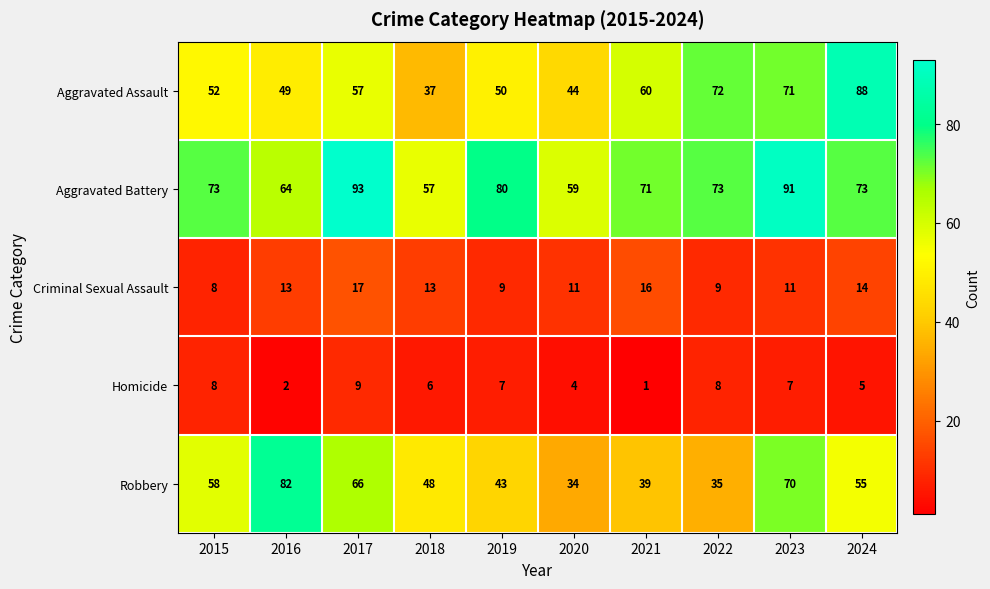

What is the spread (max minus min) of values at 2019?

73